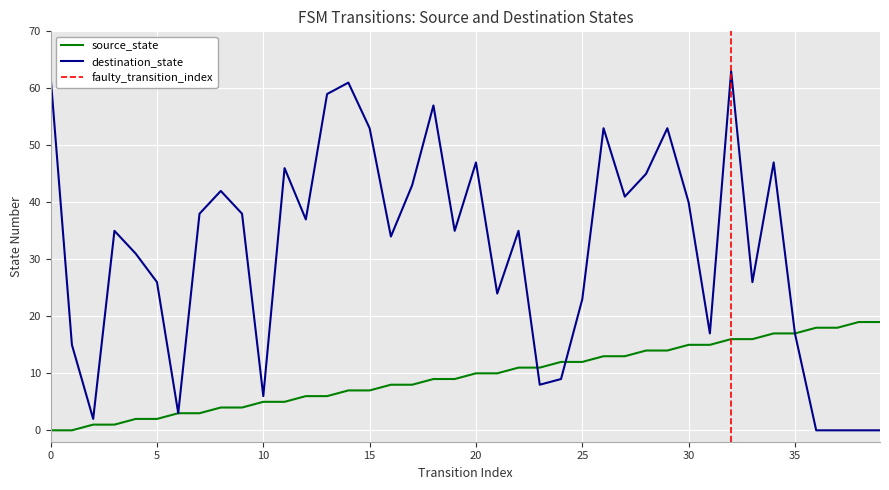

True or false: source_state has more than 1 points higher than both neighbors.

False